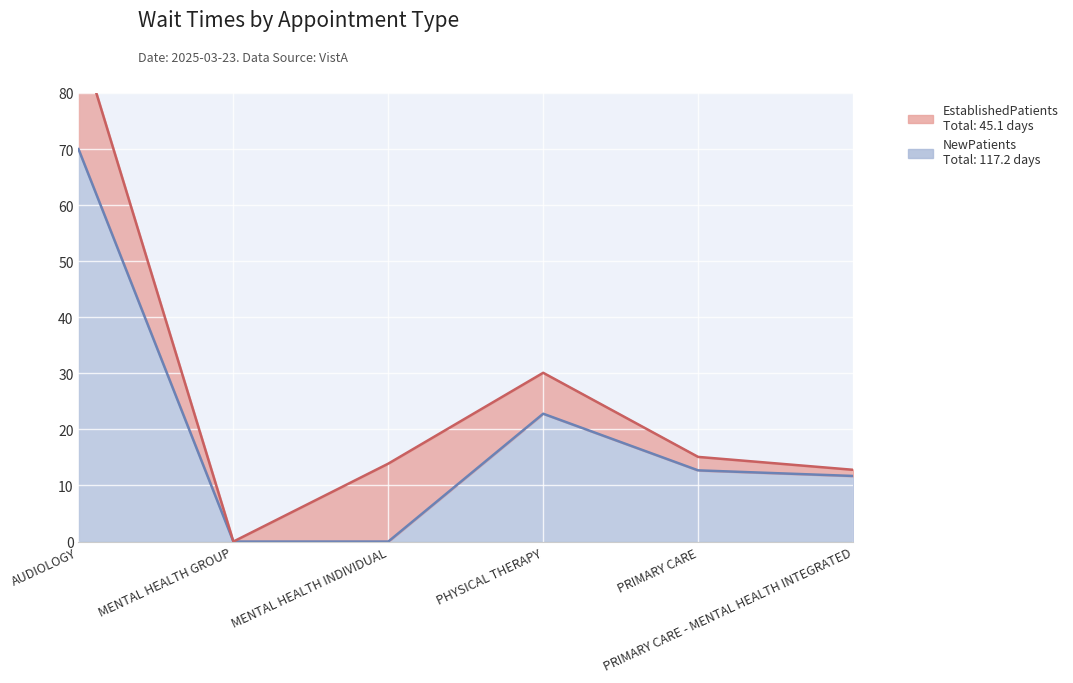

What is the average value?

19.5